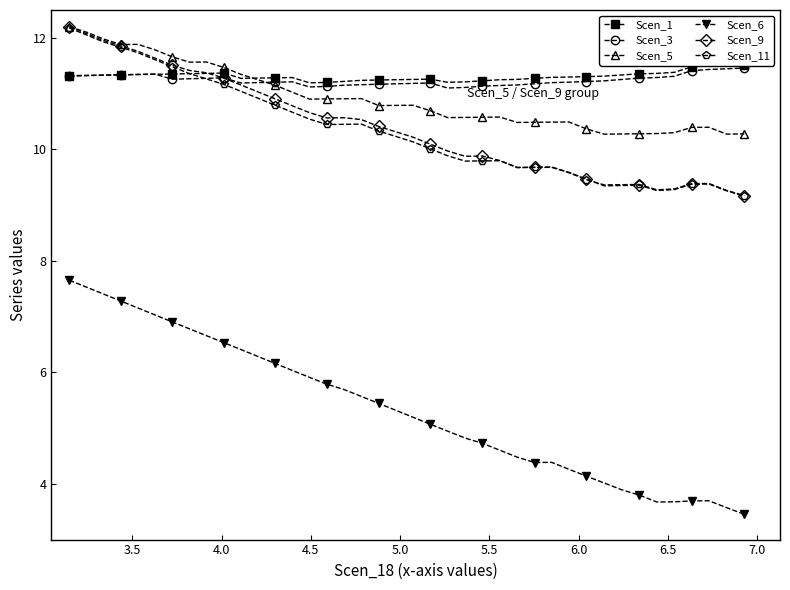

Count the number of data series in this chart.

6